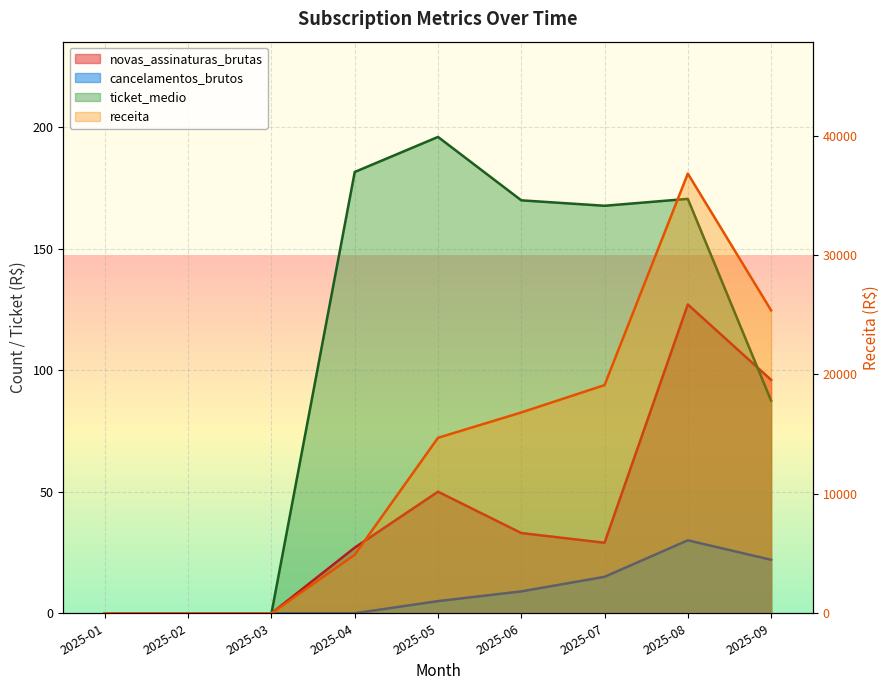

What are all the series names shown in the legend?

novas_assinaturas_brutas, cancelamentos_brutos, receita, ticket_medio